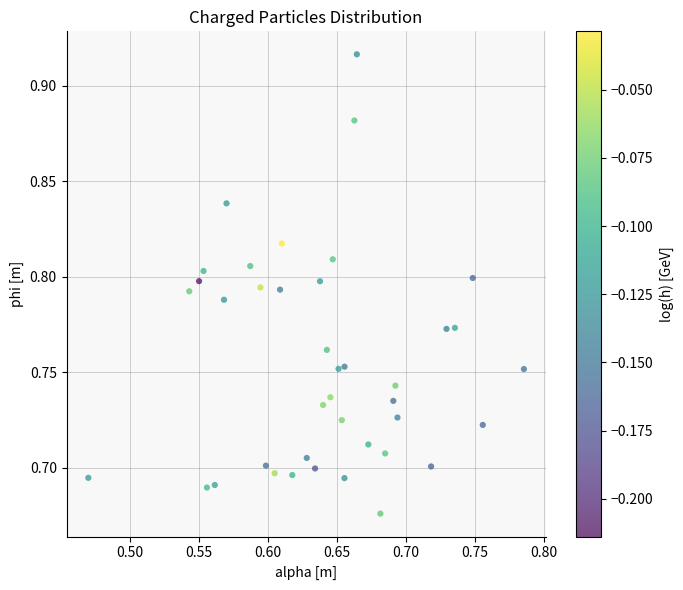

What is the range of X values (max minus min)?

0.3